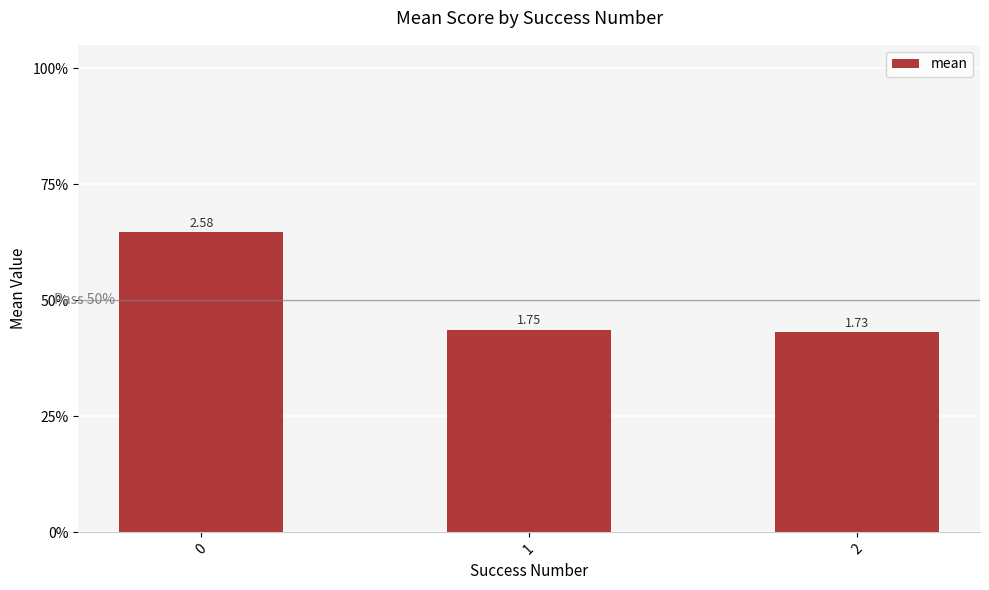

Are the bars horizontal?

No